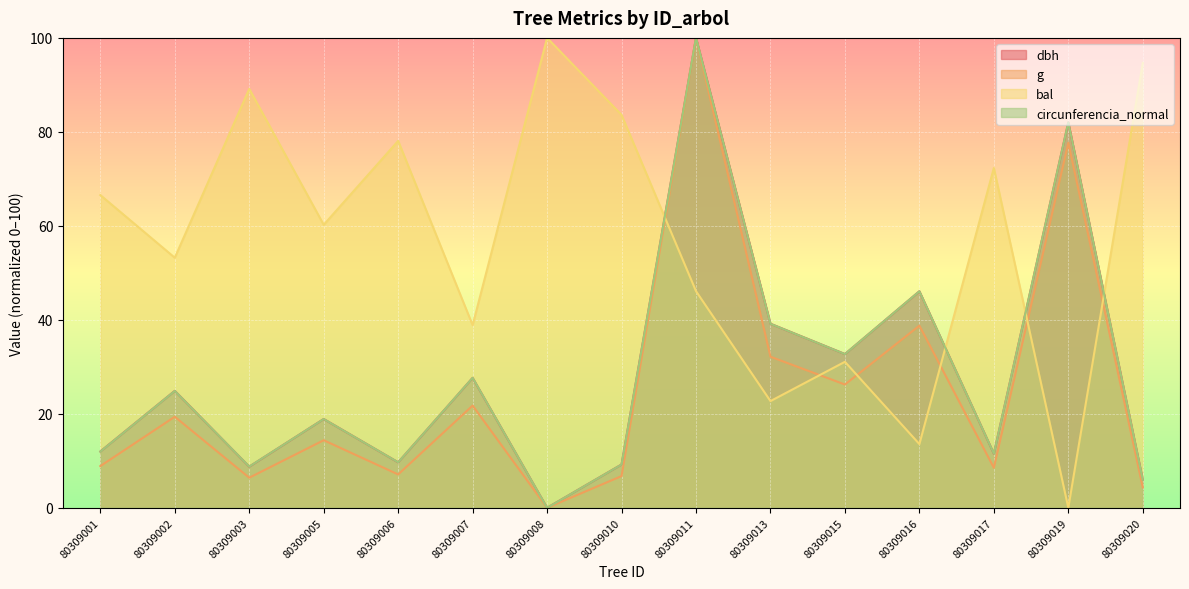

True or false: circunferencia_normal has more than 0 points higher than both neighbors.

True